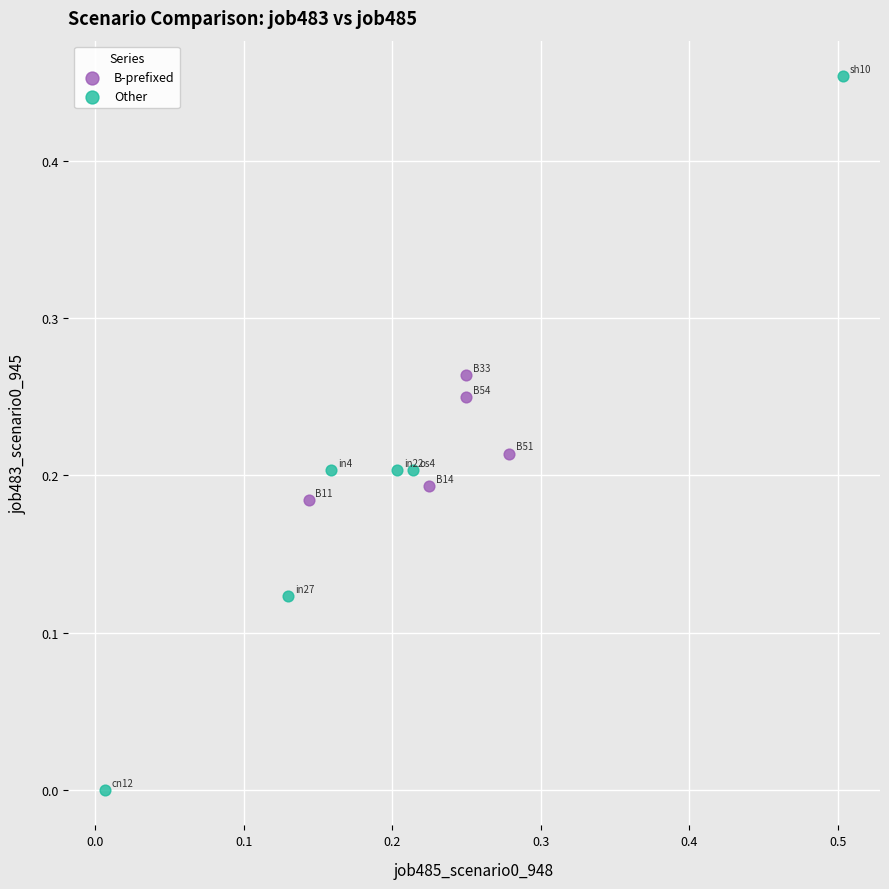

Which series has the widest spread of Y values?

Other